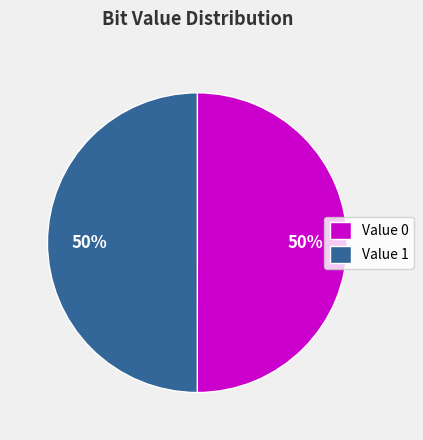

How many slices are in this pie chart?

2